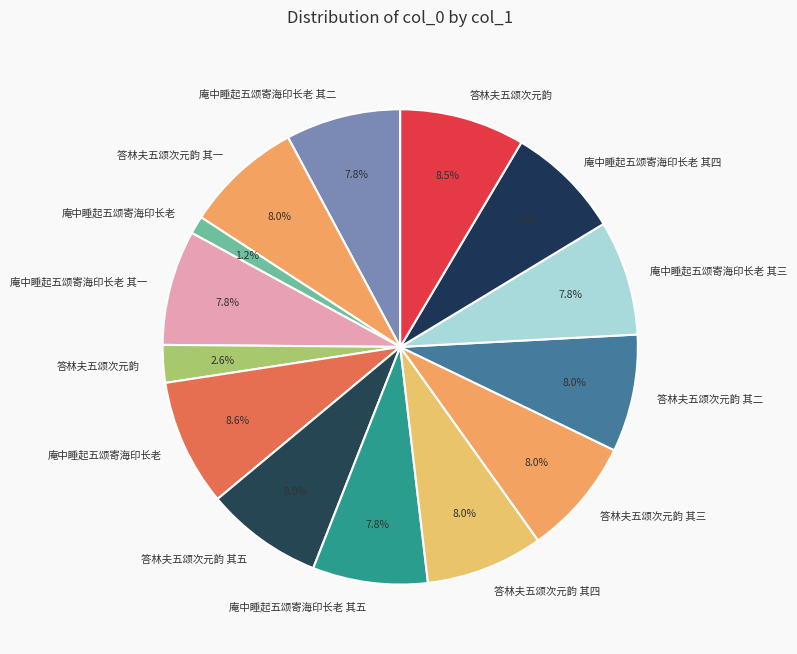

What is the largest slice in the pie chart?

庵中睡起五颂寄海印长老